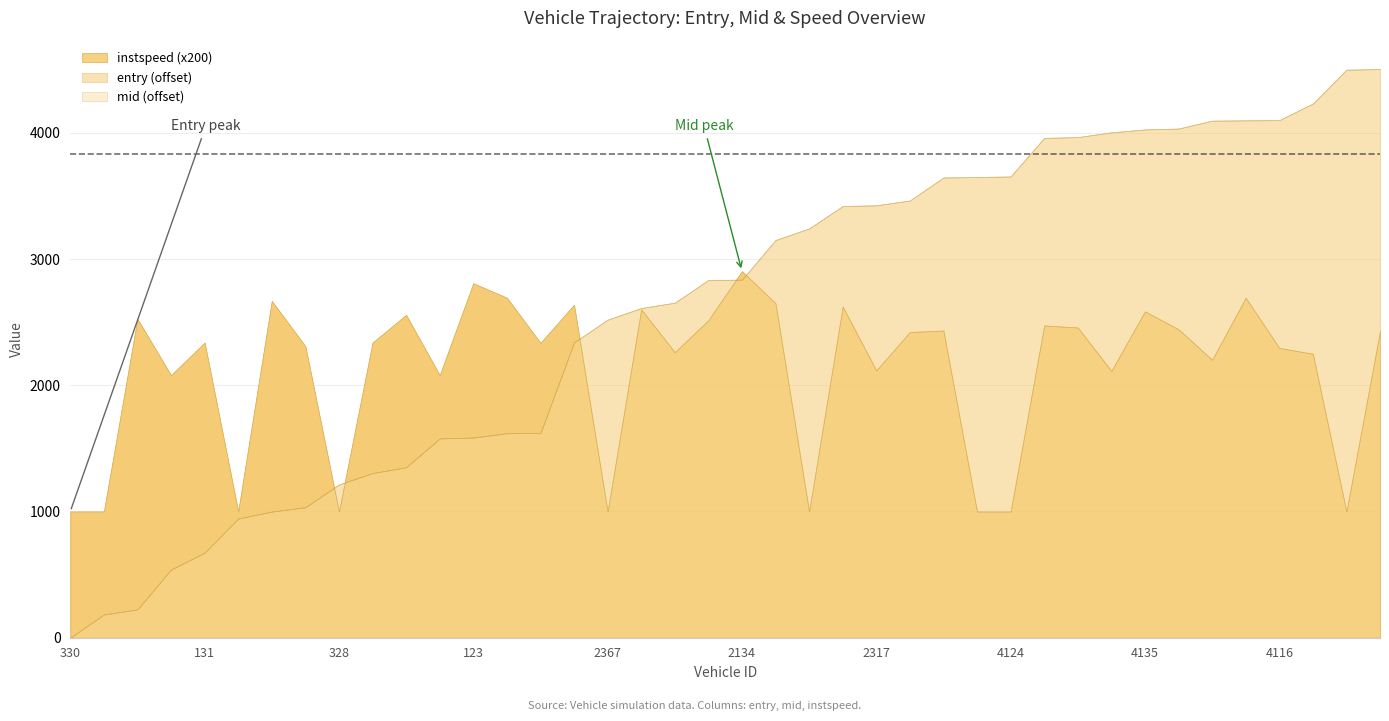

The entry series shows 4235.5 at 4335. True or false?

True